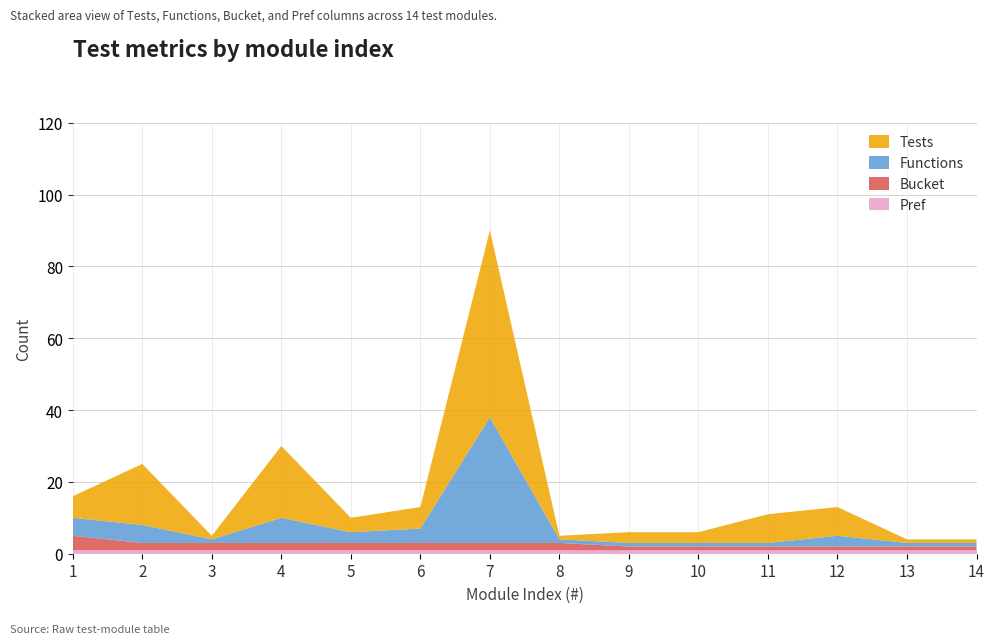

Reading left to right, extract all data points from this chart.

Pref: 1	1	1	1	1	1	1	1	1	1	1	1	1	1
Bucket: 4	2	2	2	2	2	2	2	1	1	1	1	1	1
Functions: 5	5	1	7	3	4	35	1	1	1	1	3	1	1
Tests: 6	17	1	20	4	6	52	1	3	3	8	8	1	1